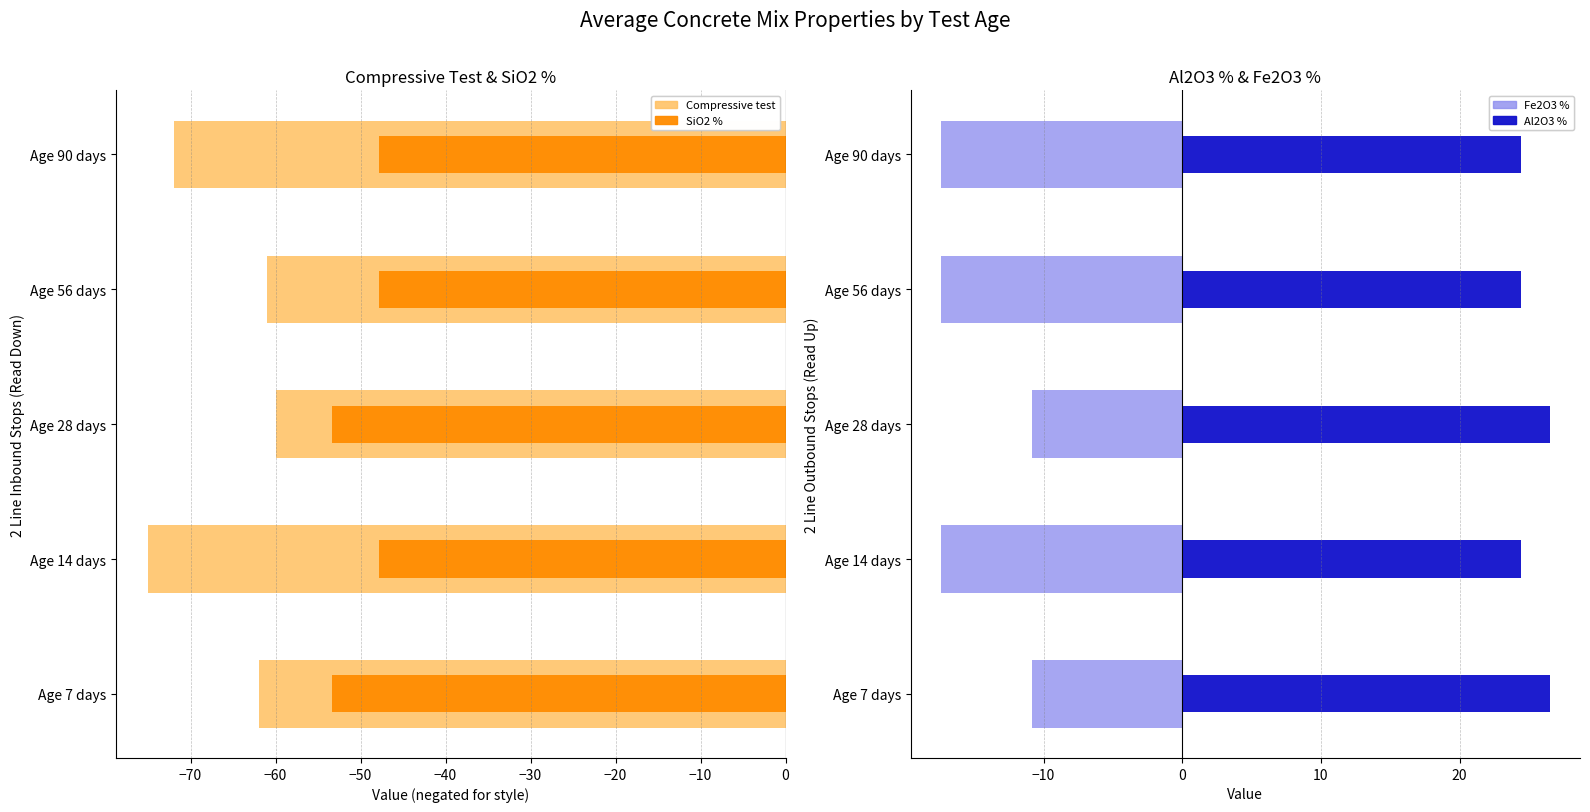

How many bars are there in each group?

4